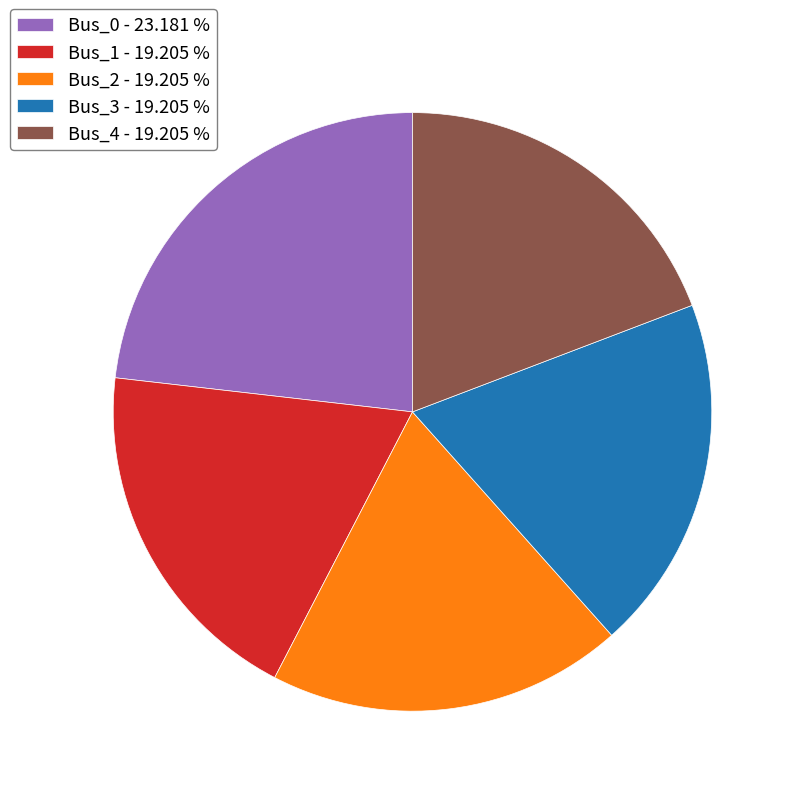

Does Bus_0 - 23.181 % represent more than half of the total?

No